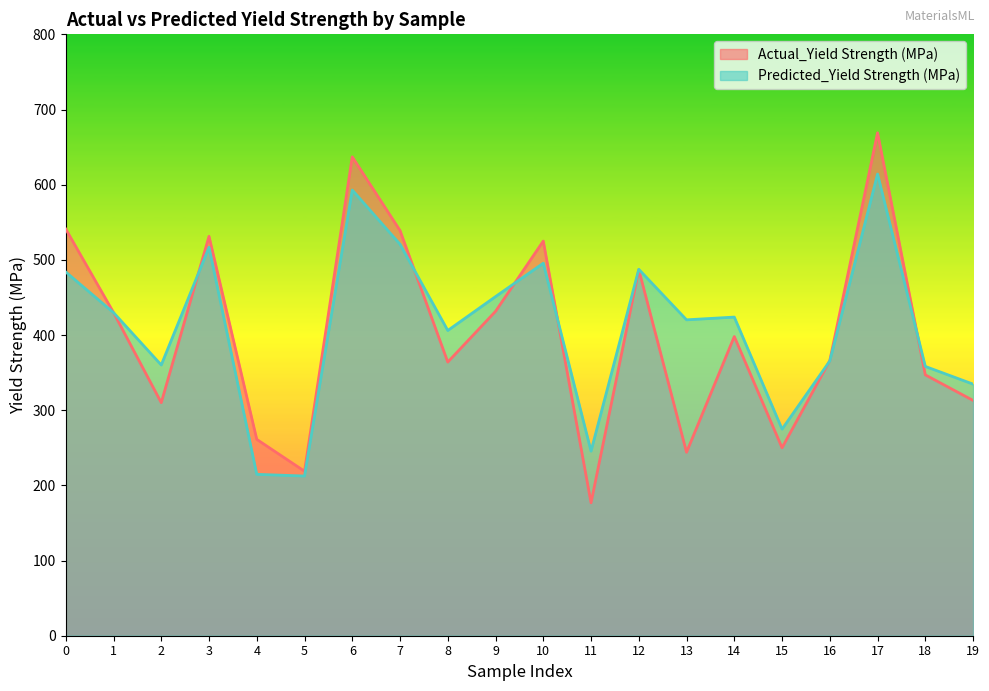

The Actual_Yield Strength (MPa) series shows 175.7 at 0. True or false?

False